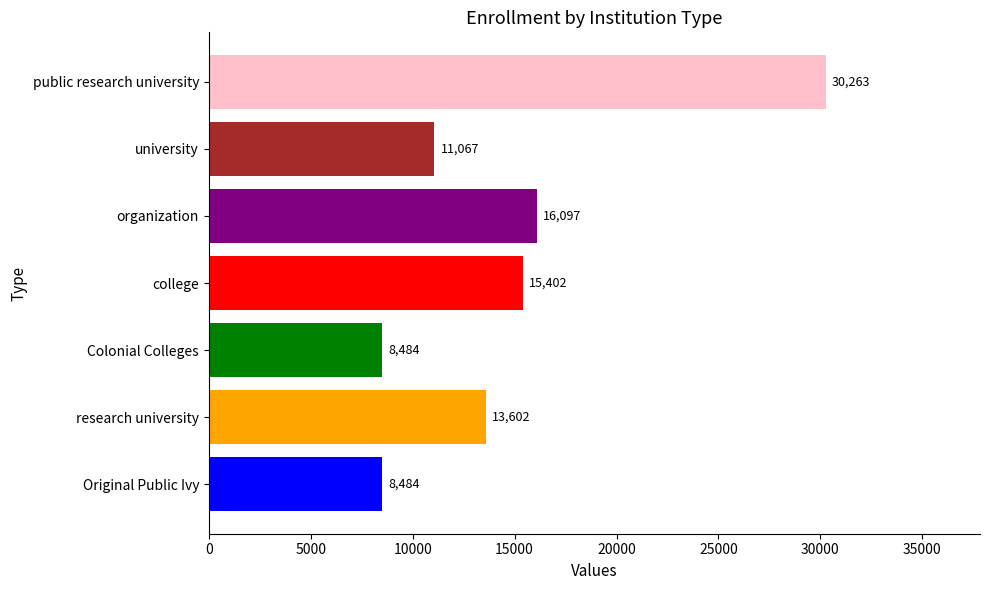

What is the greatest value displayed?

30263